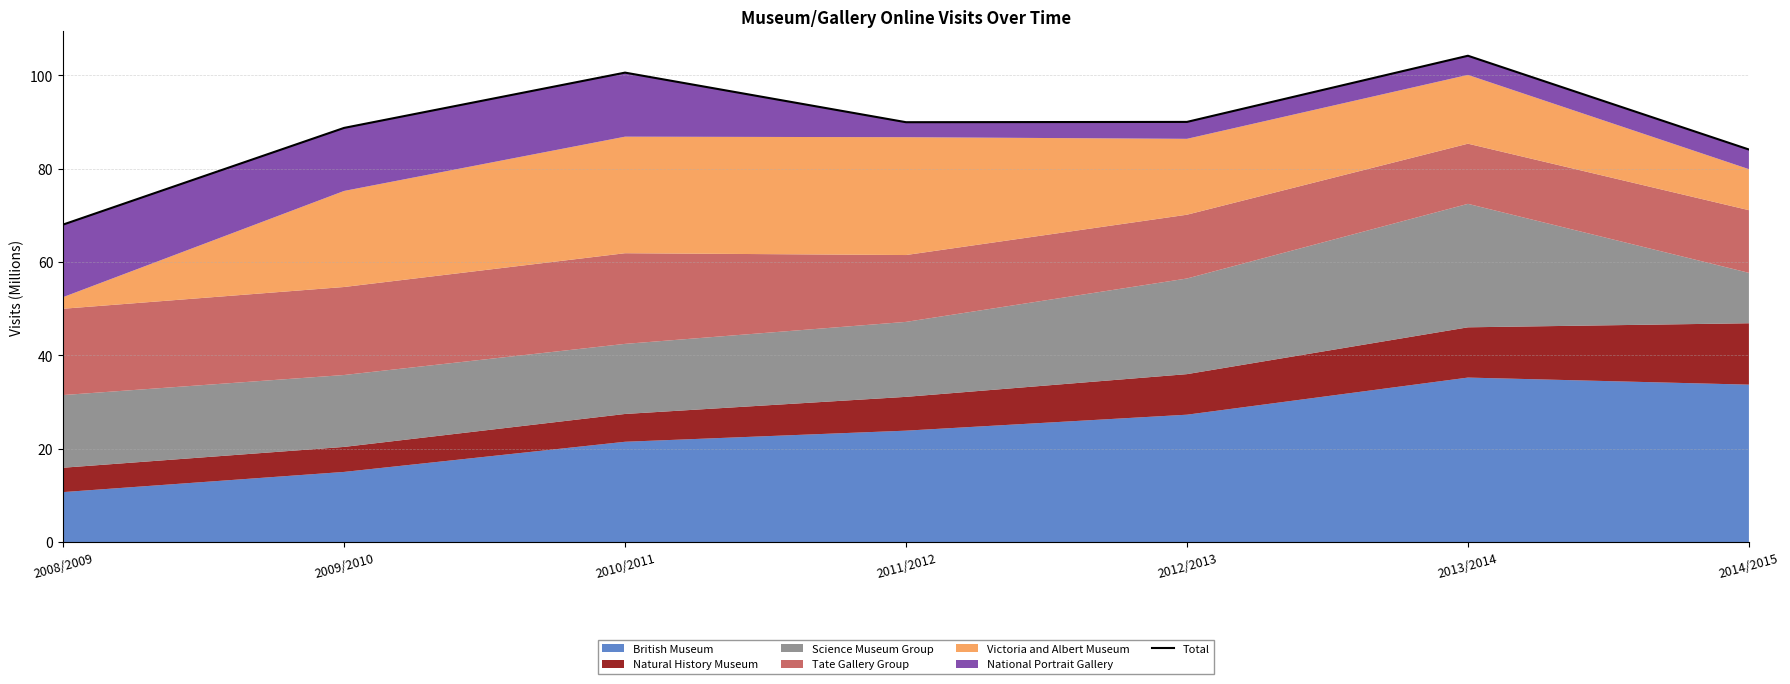

What is the greatest value displayed?

104.2